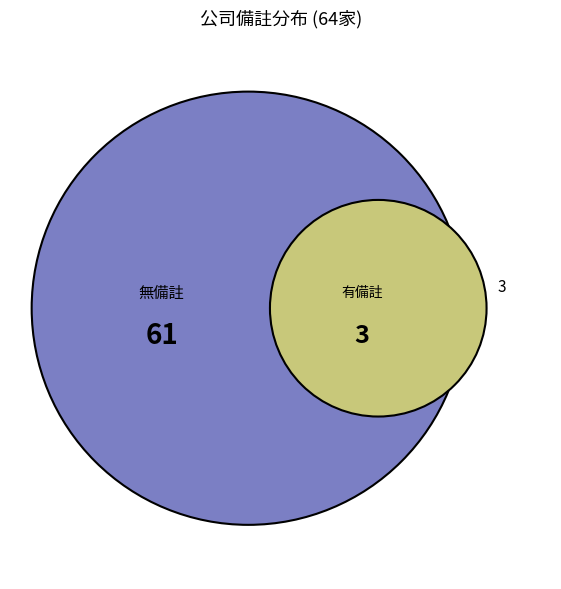

The 佳能 slice represents 1% of the pie. True or false?

False